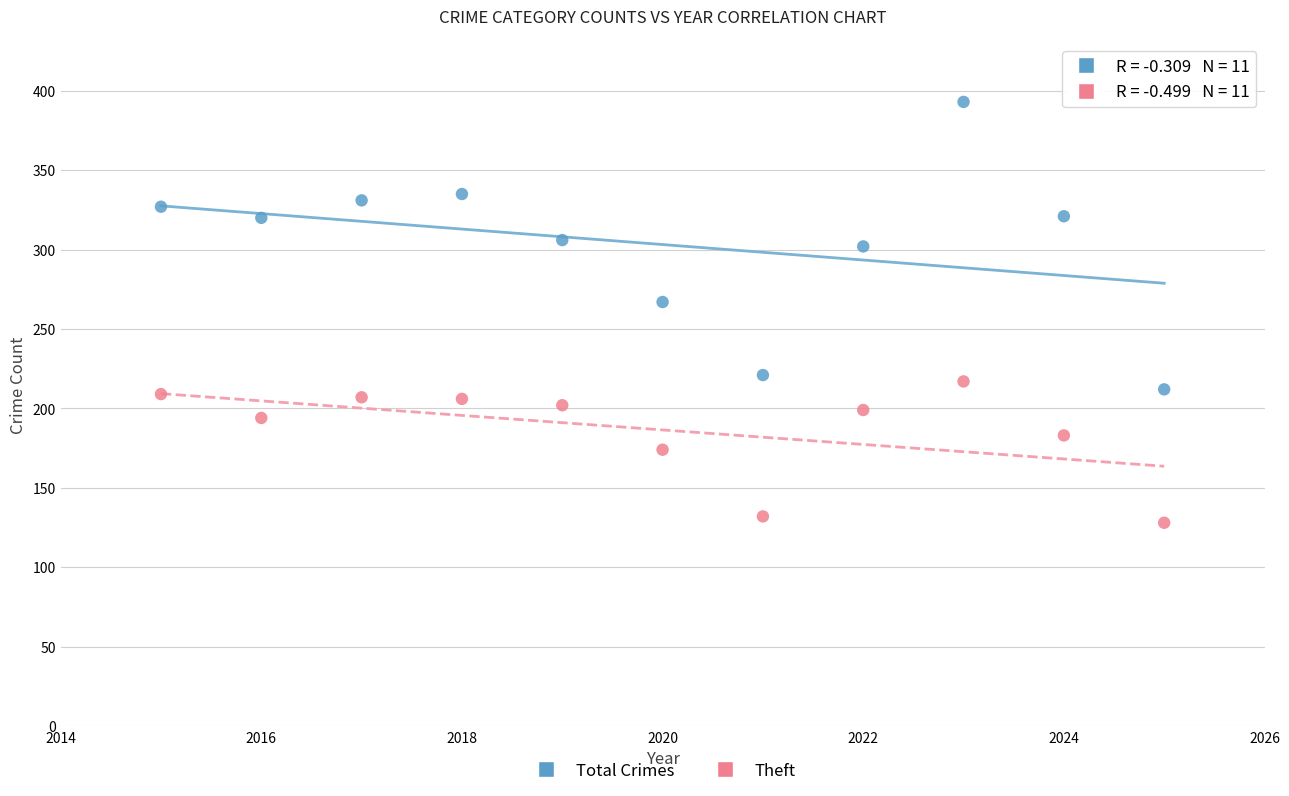

Across all series, what Y value is closest to 260?

267